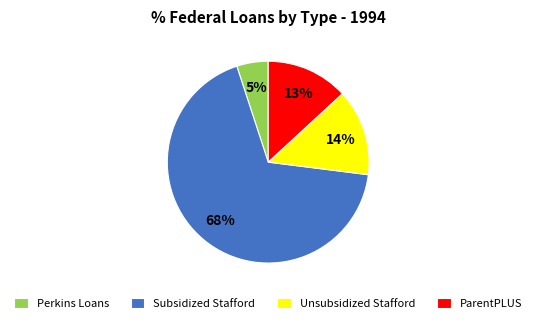

How many slices are in this pie chart?

4